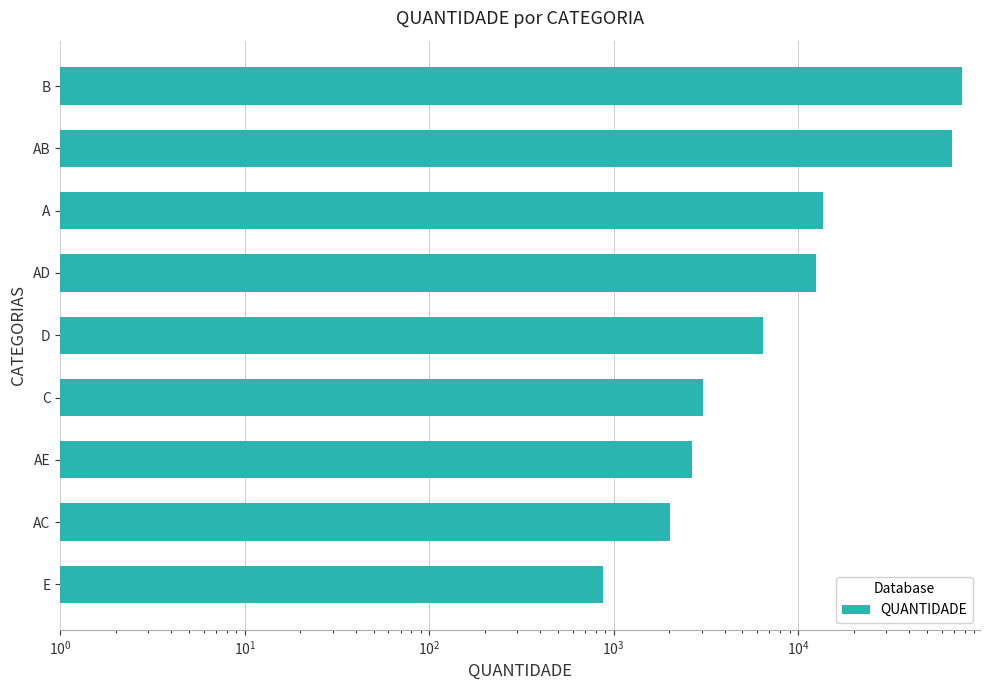

True or false: the data shows 19093 at A.

False